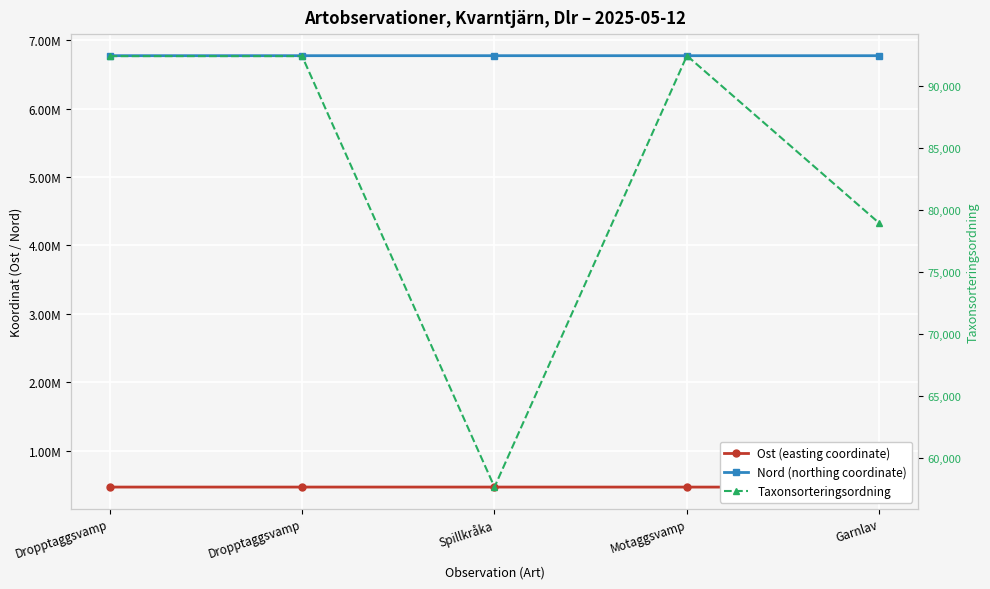

In Ost (easting coordinate), how many points are lower than both neighbors (excluding endpoints)?

1